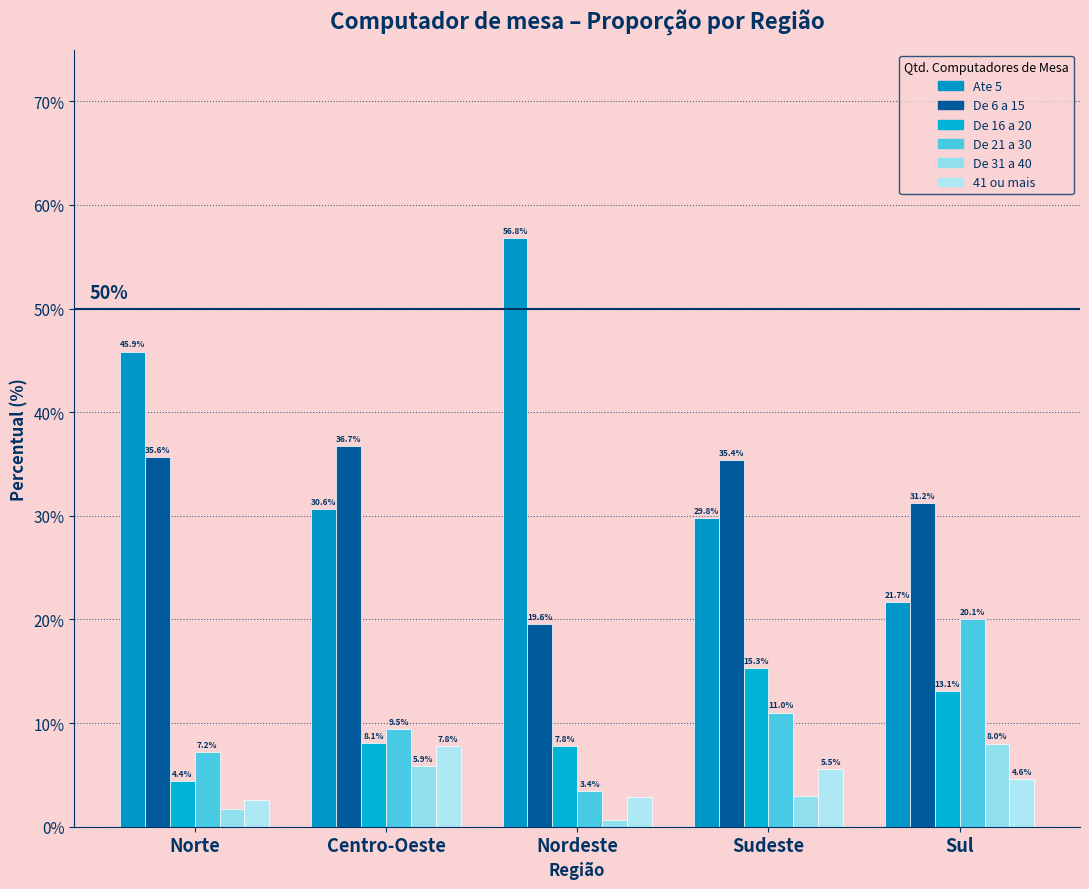

What is the sum of all De 31 a 40 values?

19.2